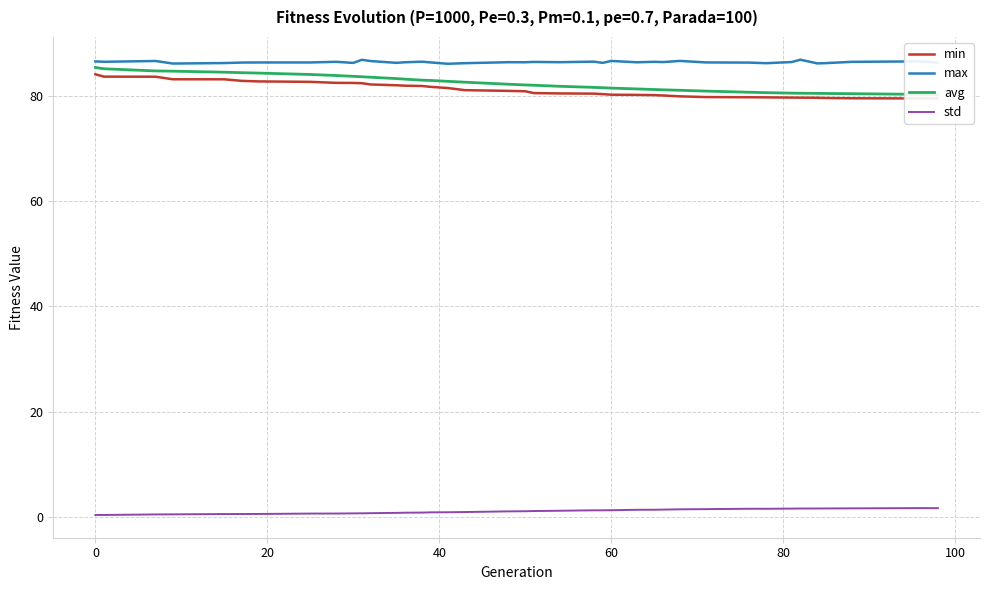

Rank the series by their maximum value, from highest to lowest.

max, avg, min, std